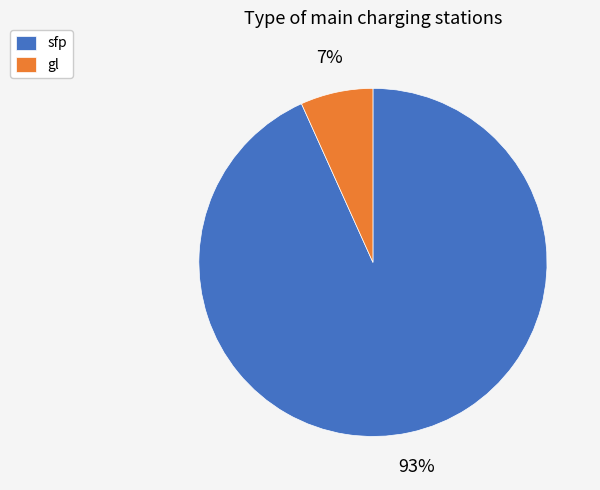

To the nearest percent, what is the average slice percentage?

50%